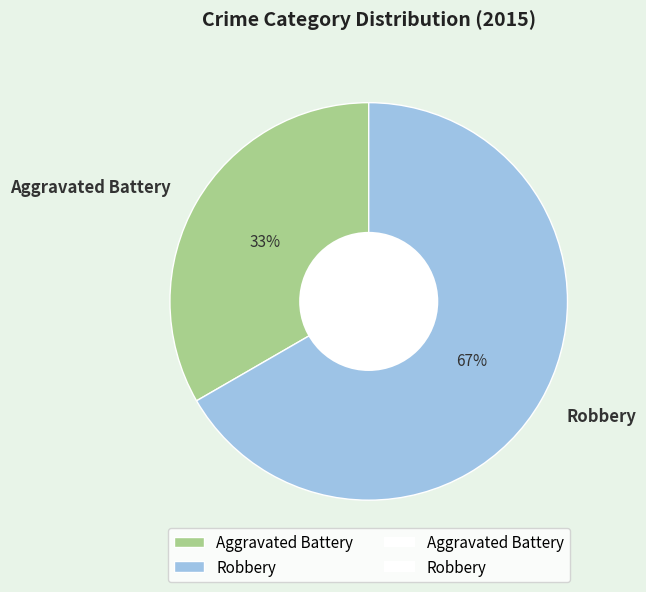

To the nearest percent, what percentage of the pie is Robbery?

67%